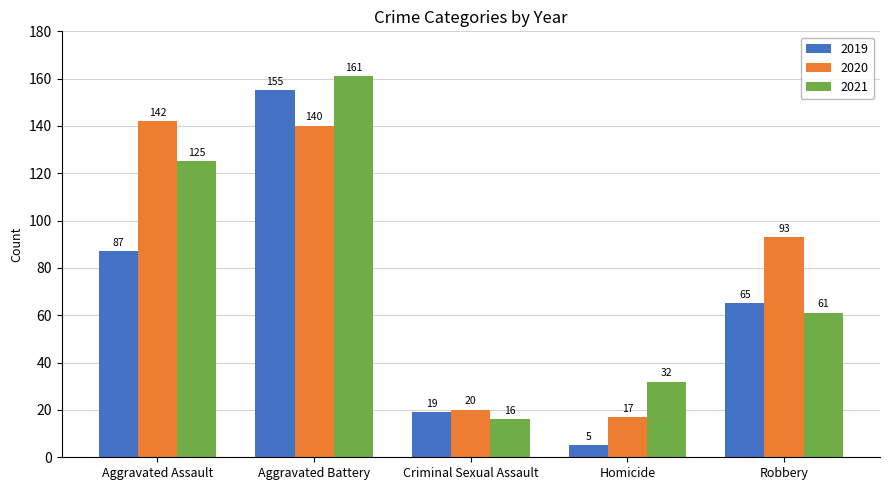

Rank the series by their average value, from lowest to highest.

2019, 2021, 2020